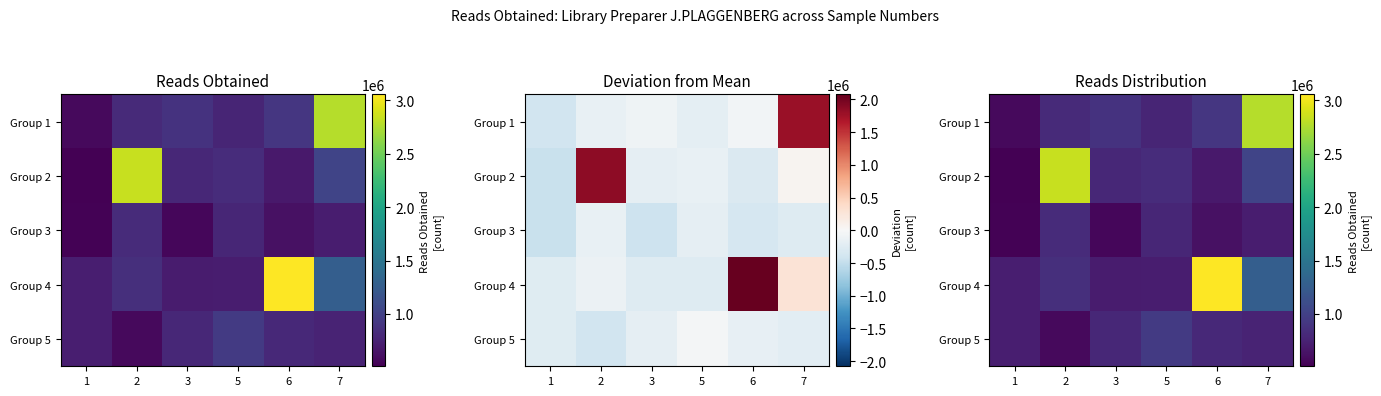

At which category is the sum across all series the highest?

7